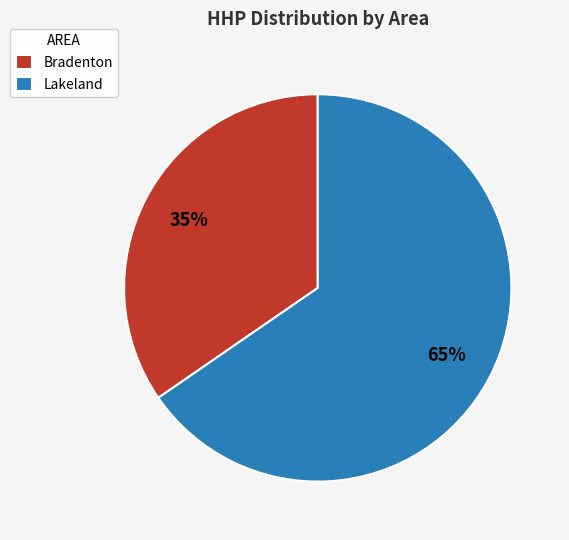

Do Bradenton and Lakeland together represent more than half of the pie?

Yes